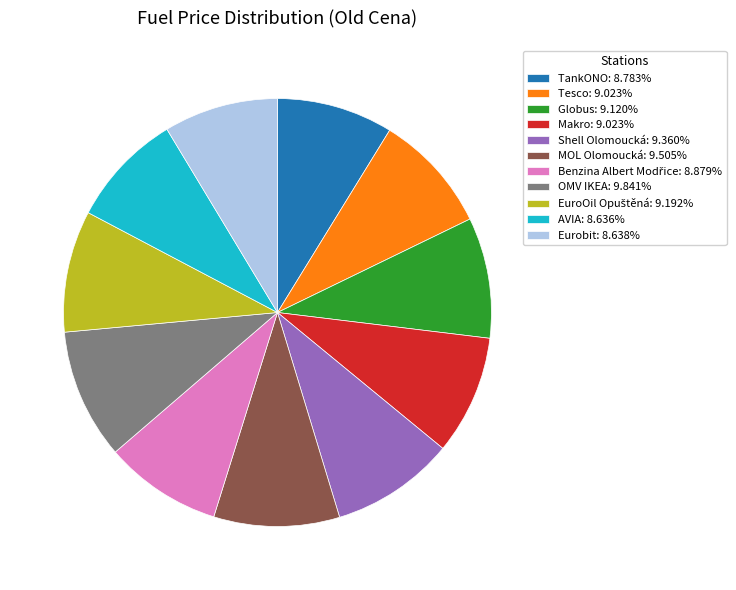

Does TankONO: 8.783% account for over 50% of the chart?

No